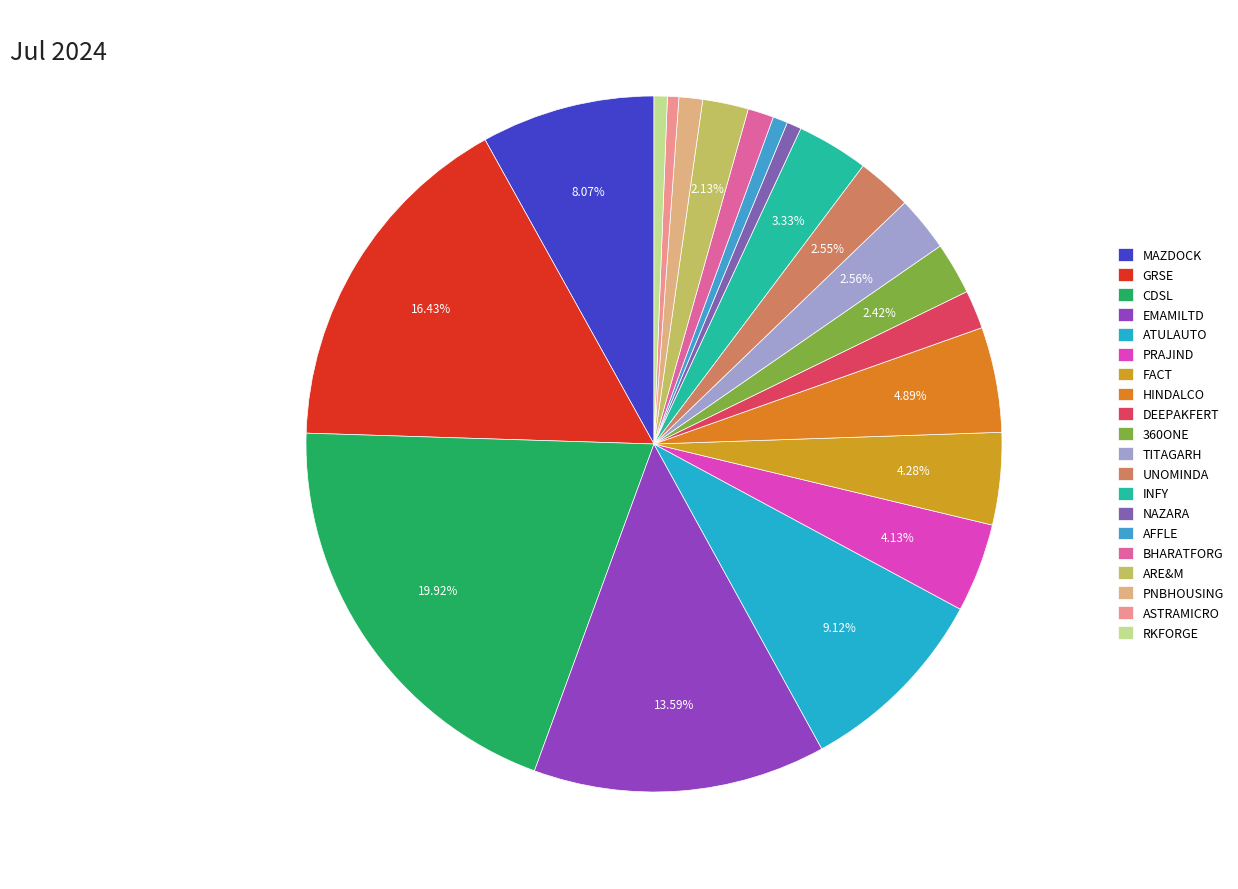

How many segments does this pie chart have?

20